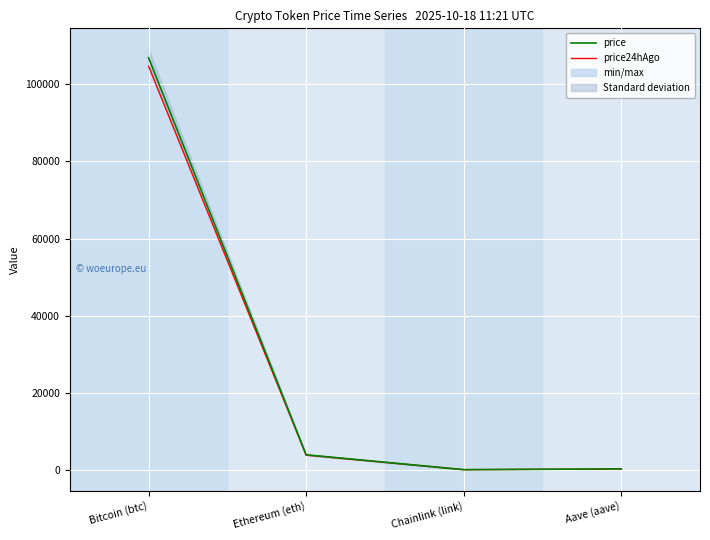

At which label does price24hAgo first exceed 3786?

Bitcoin (btc)